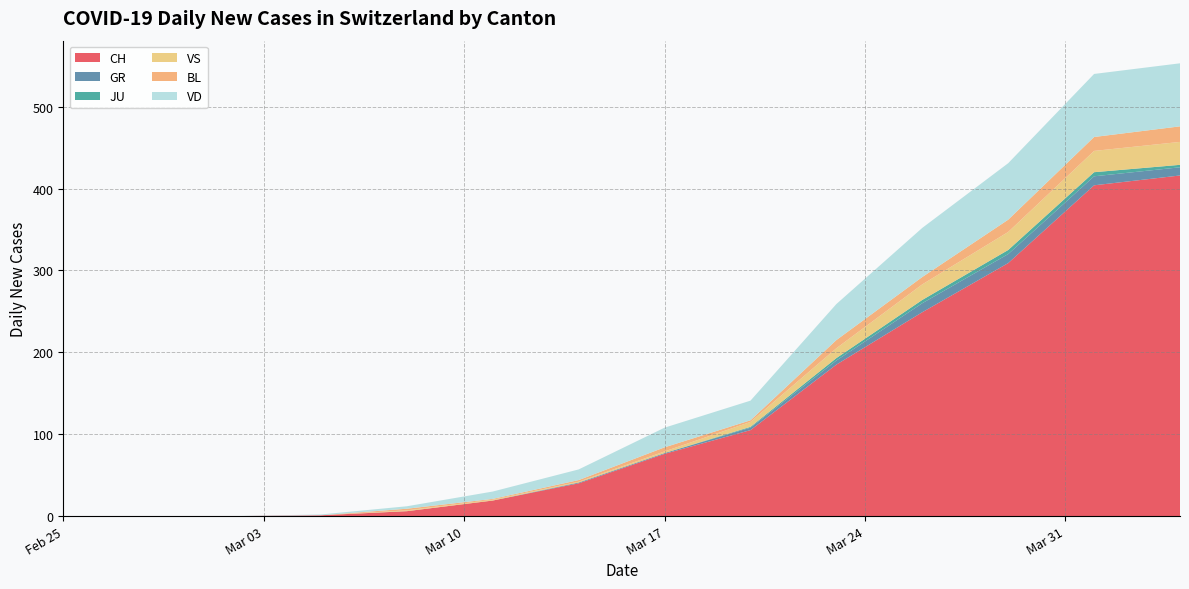

Does the chart have visible grid lines?

Yes